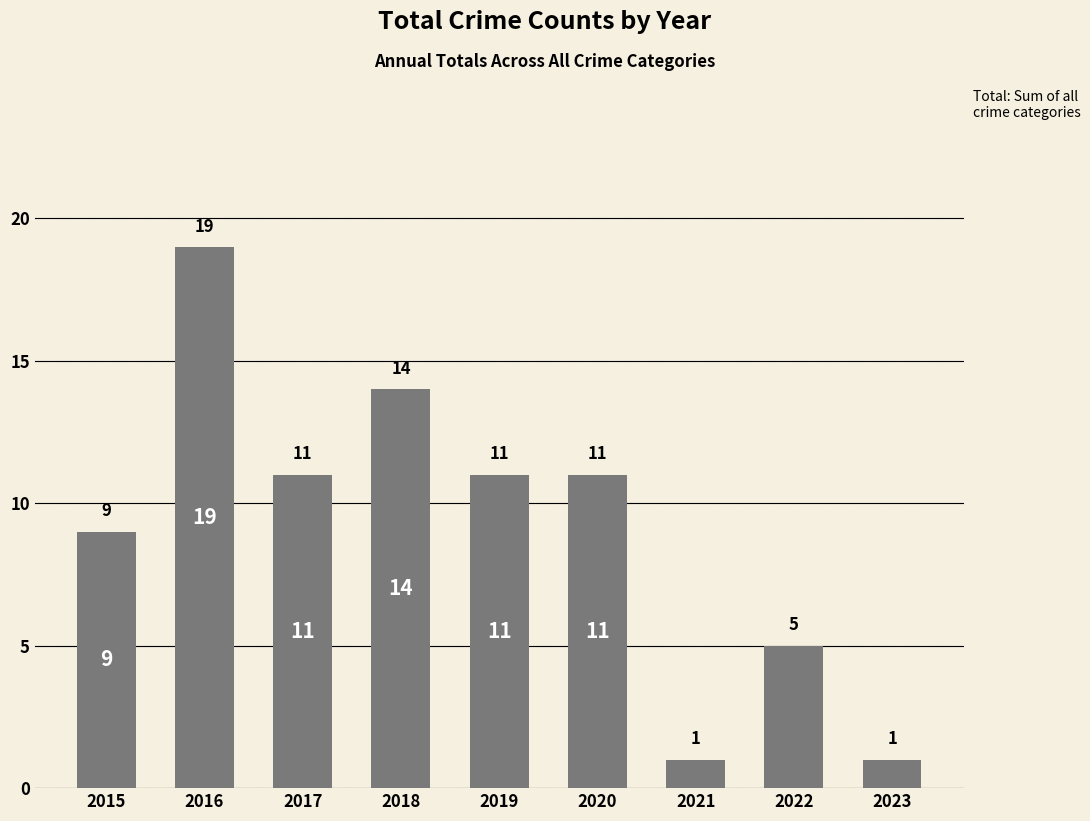

What is the smallest value displayed?

1